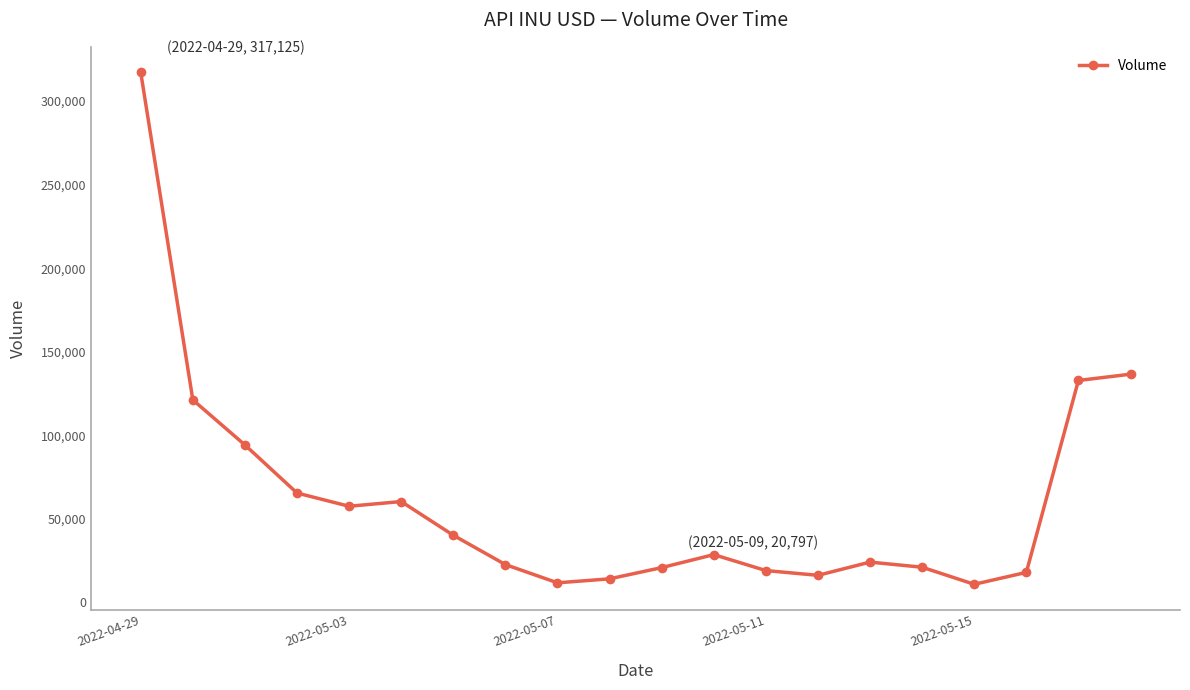

What is the value of the 5th point from the left?

57519